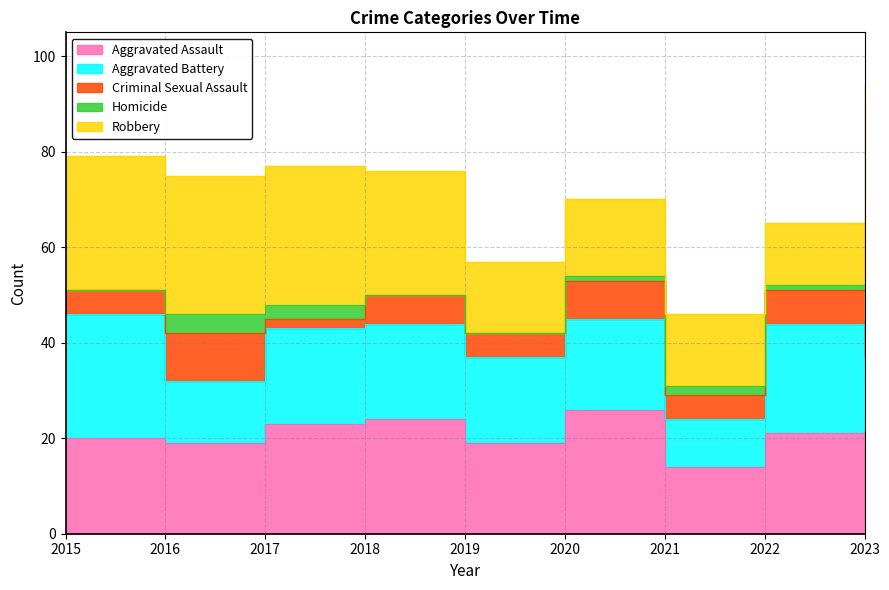

How many data points does each series have?

9